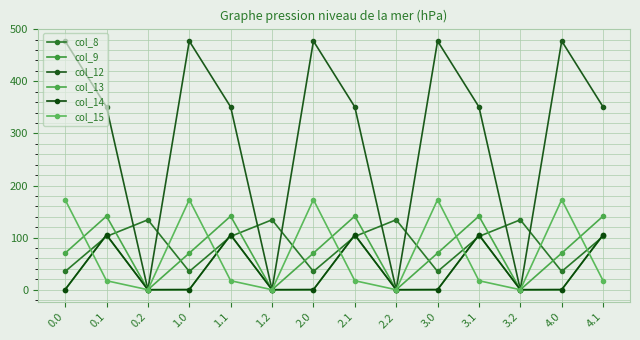

Rank the categories by col_9 value from highest to lowest.

0.1, 1.1, 2.1, 3.1, 4.1, 0.0, 0.2, 1.0, 1.2, 2.0, 2.2, 3.0, 3.2, 4.0